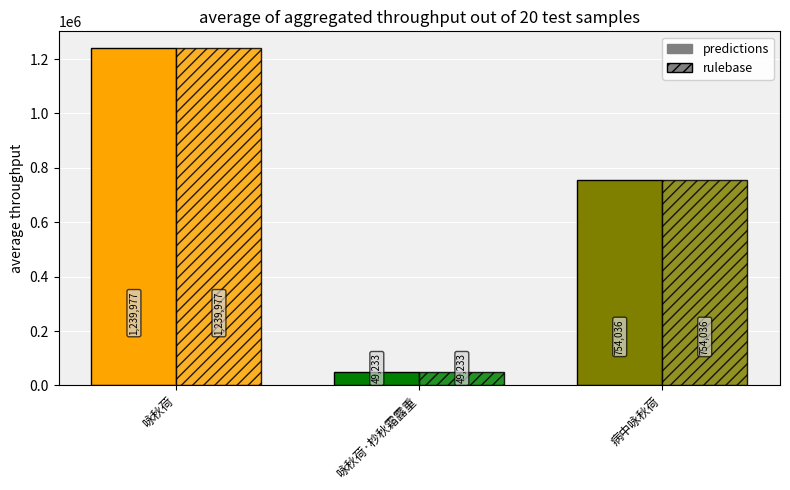

List the series in order of their peak value, lowest first.

predictions, rulebase